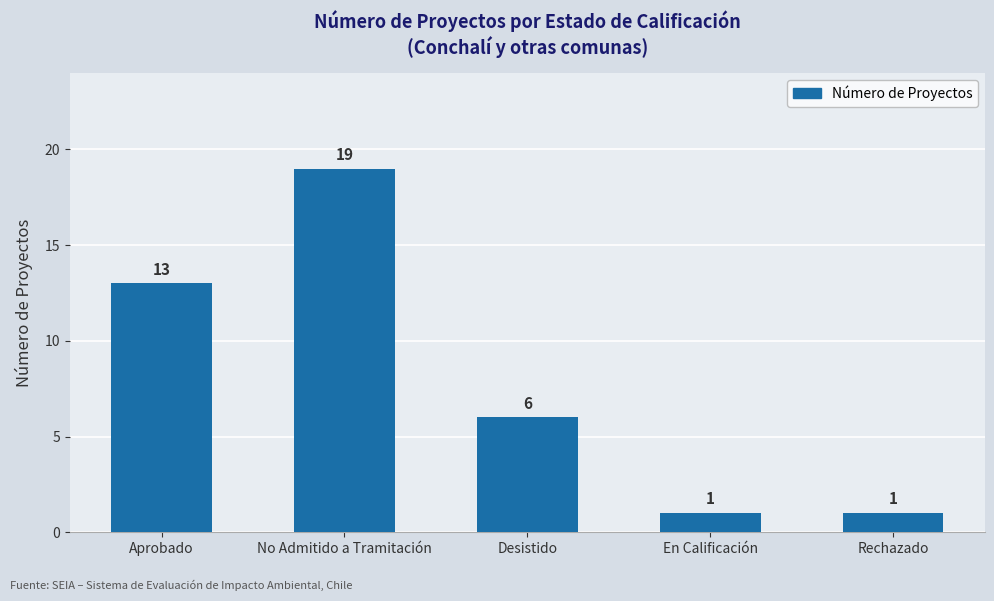

At which category does the chart reach its peak across all series?

No Admitido a Tramitación